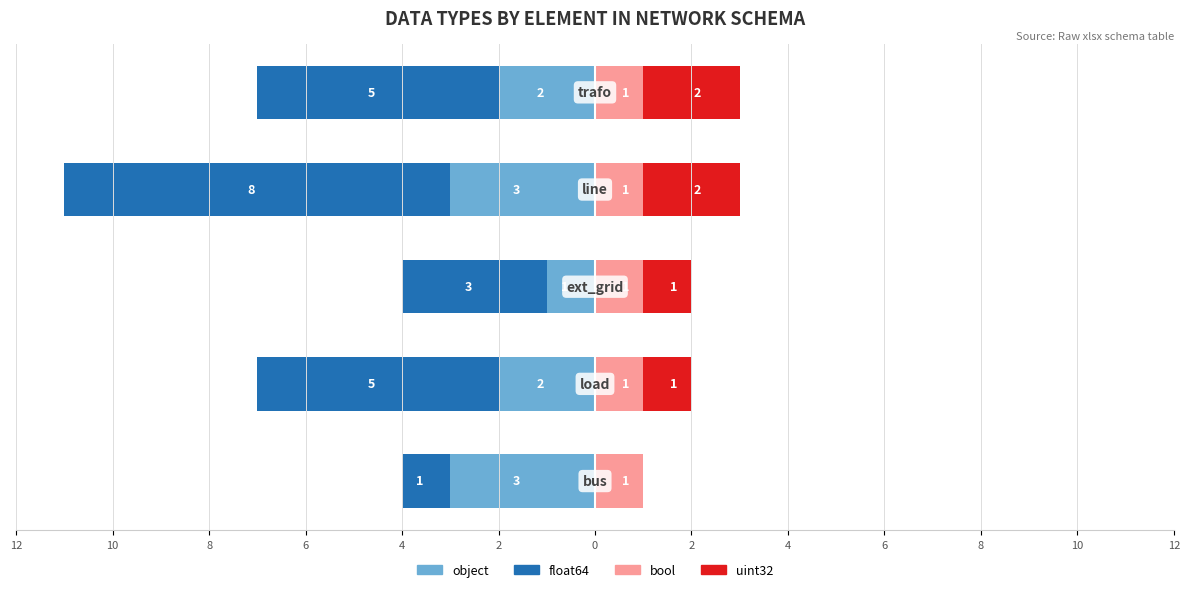

Does the chart contain any negative values?

Yes